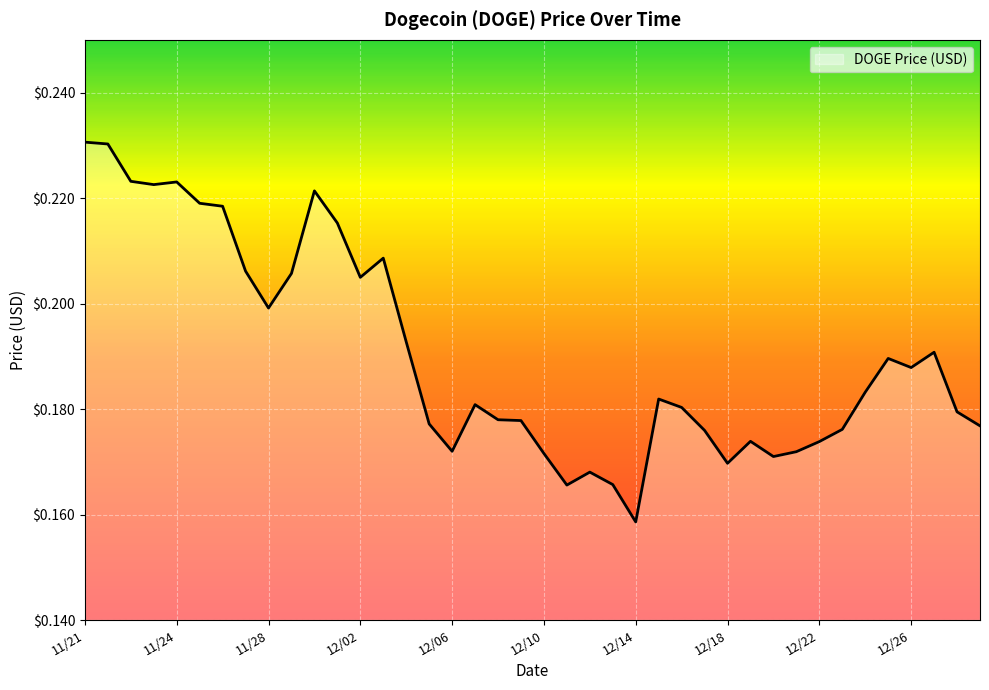

What is the average value?

0.2